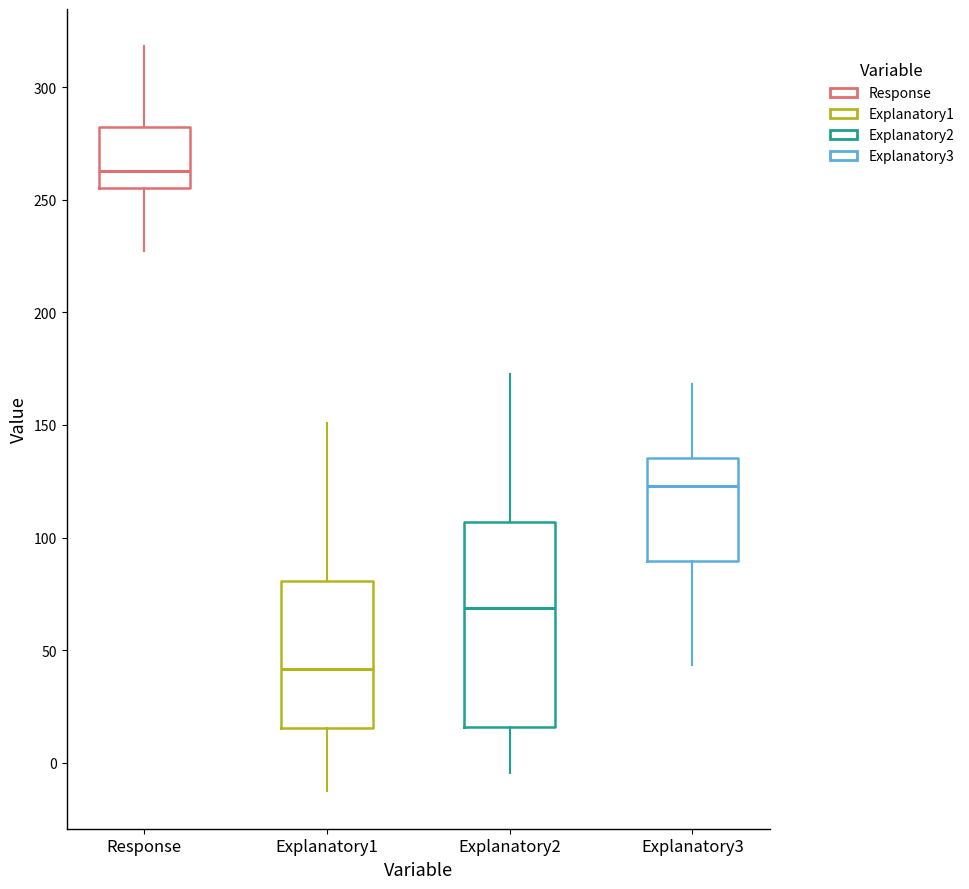

Reading left to right, read every box against the y-axis: the position of its median line, the range the box covers, and the ends of its whiskers. The values are not printed on the chart, so give them approximately, as read against the axis.

Response: median 265, box 255 to 285, whiskers 225 to 320
Explanatory1: median 40, box 15 to 80, whiskers -15 to 150
Explanatory2: median 70, box 15 to 105, whiskers -5 to 175
Explanatory3: median 125, box 90 to 135, whiskers 45 to 170